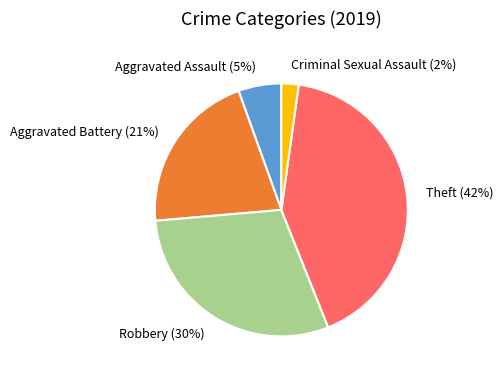

Is it true that Theft is 50% of the pie?

False